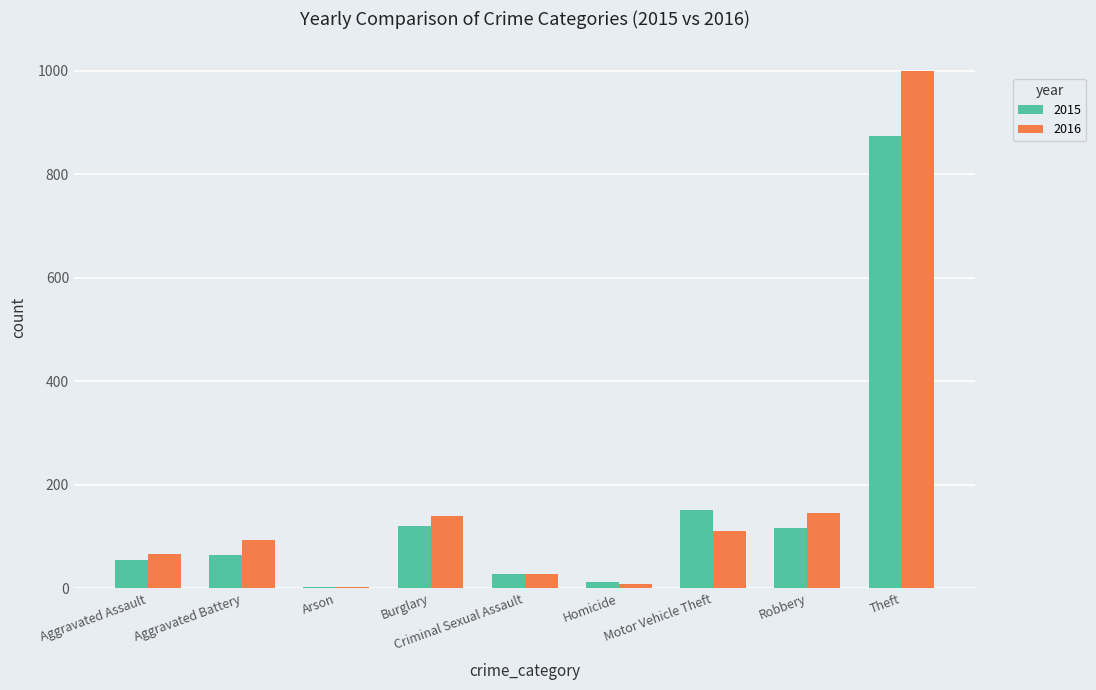

What is the sum of all 2016 values?

1590